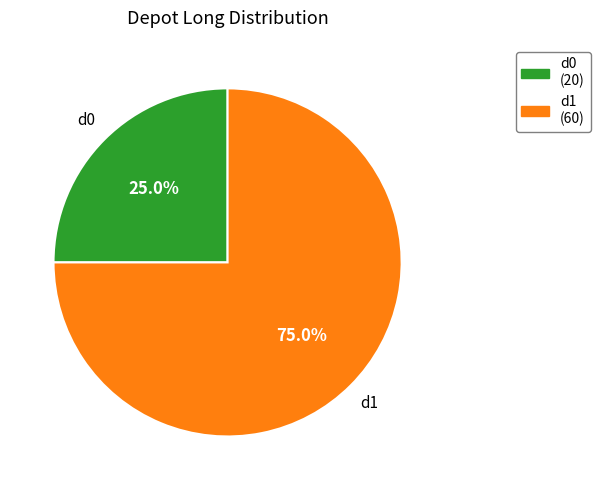

What percentage is the d1 slice, to the nearest percent?

75%